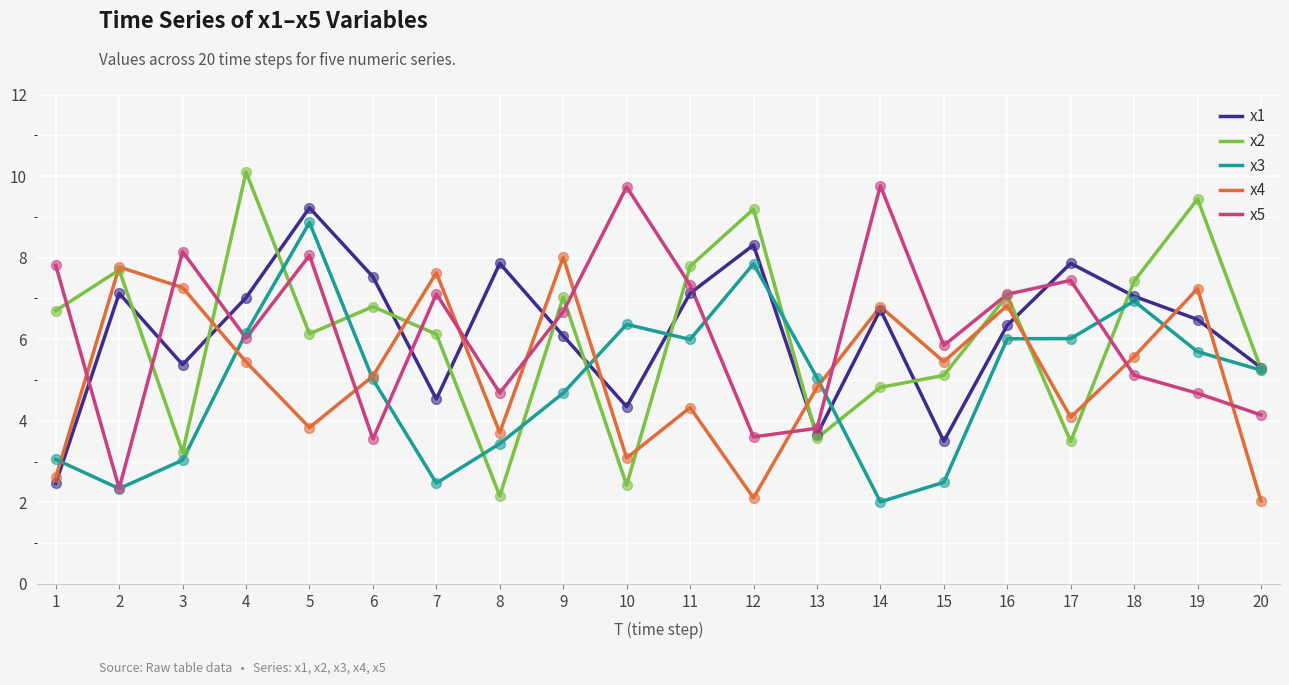

Is the value of x2 at 3 greater than the value of x5 at 11?

No